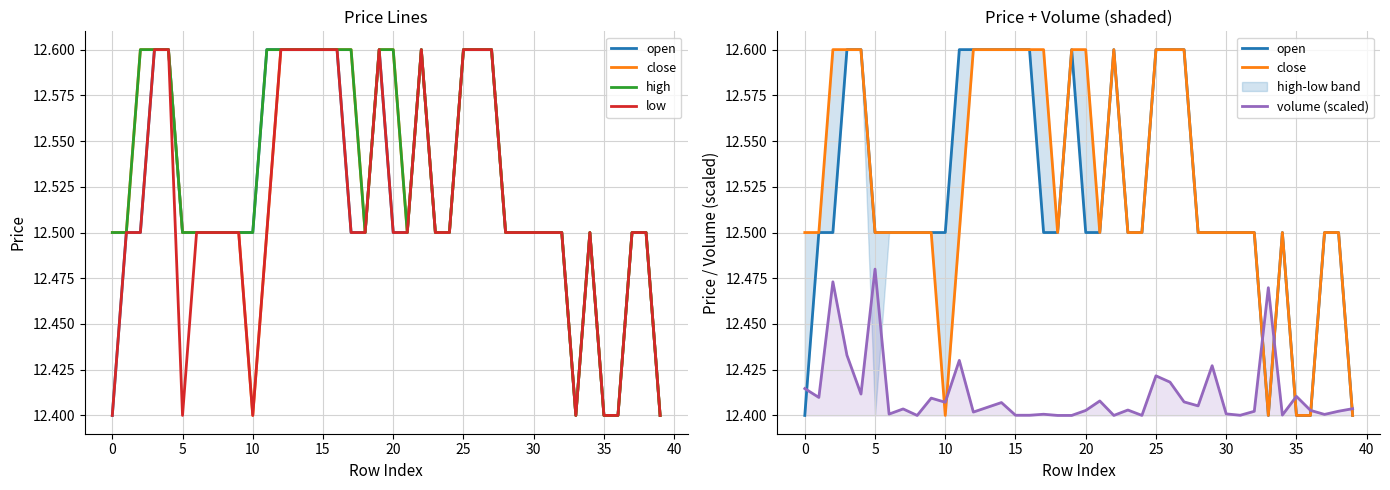

What is the value of the high point at the 25th from the left?

12.5